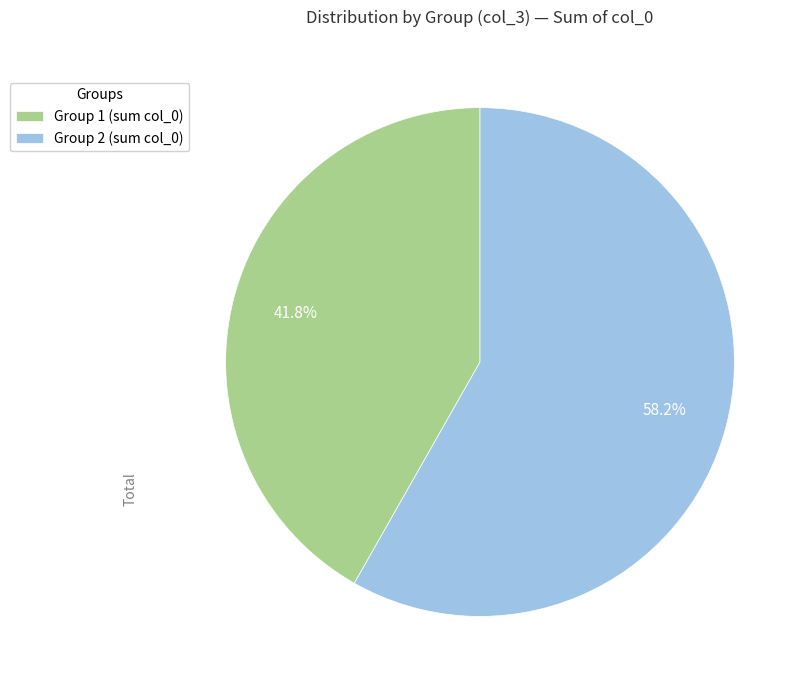

Is the sum of Group 1 (sum col_0) and Group 2 (sum col_0) greater than half?

Yes